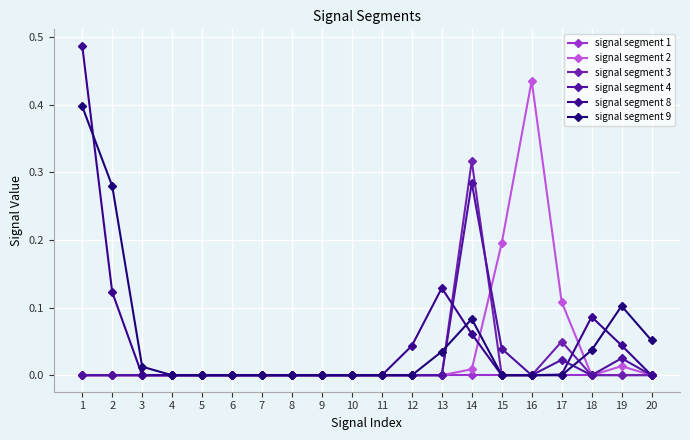

At which category is the sum across all series the highest?

1